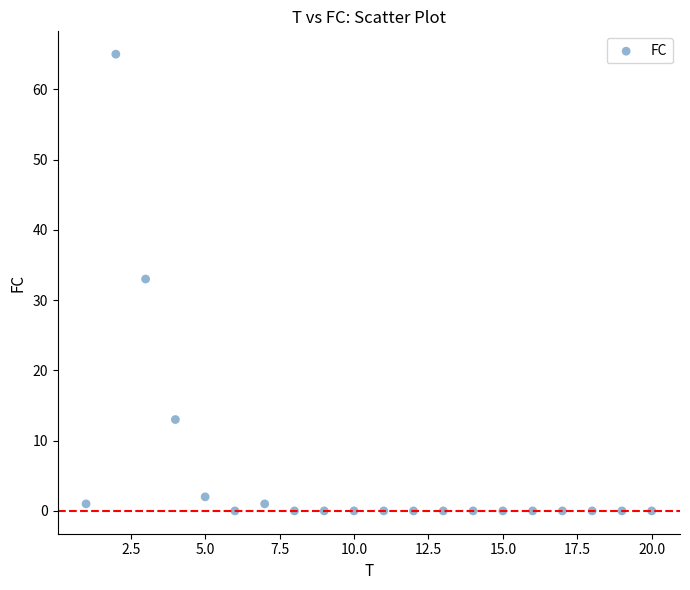

What Y value in the scatter plot is closest to 32?

33